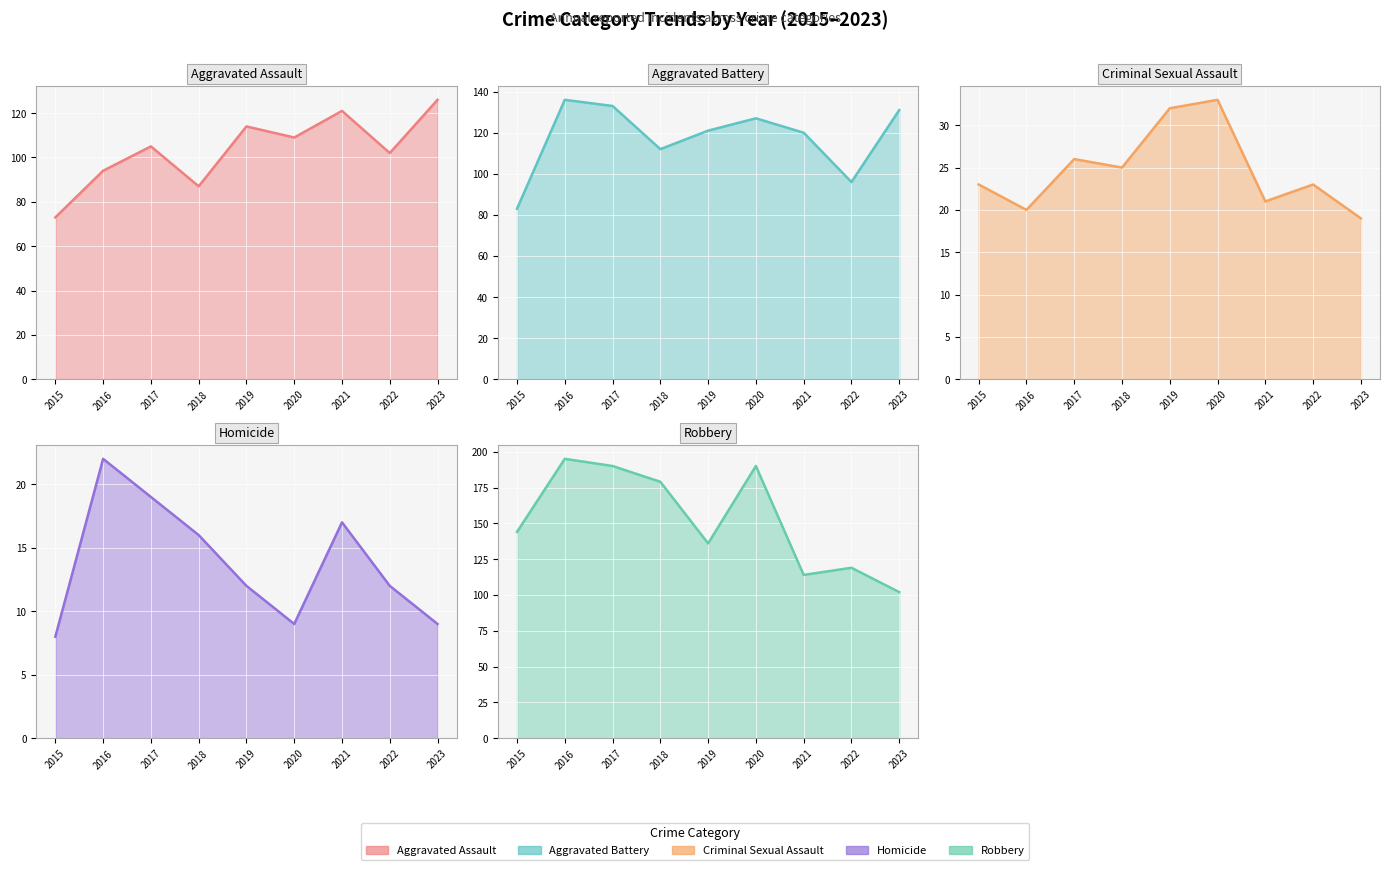

What is the difference between the maximum and minimum values in the Criminal Sexual Assault series?

14